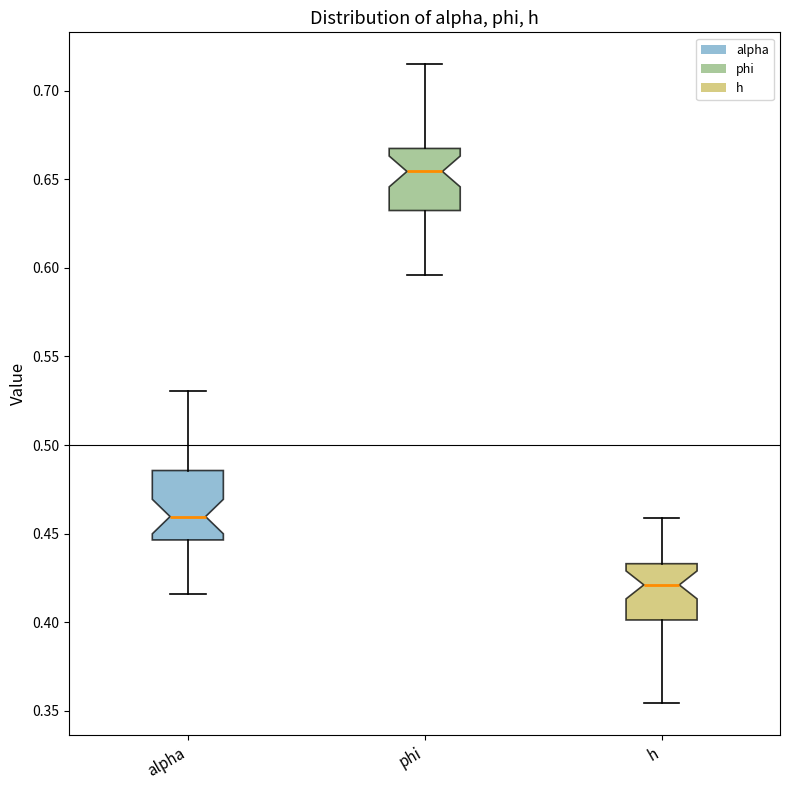

Where is the lower edge of the box for alpha on the y-axis? The values are not printed on the chart, so give them approximately, as read against the axis.

0.445